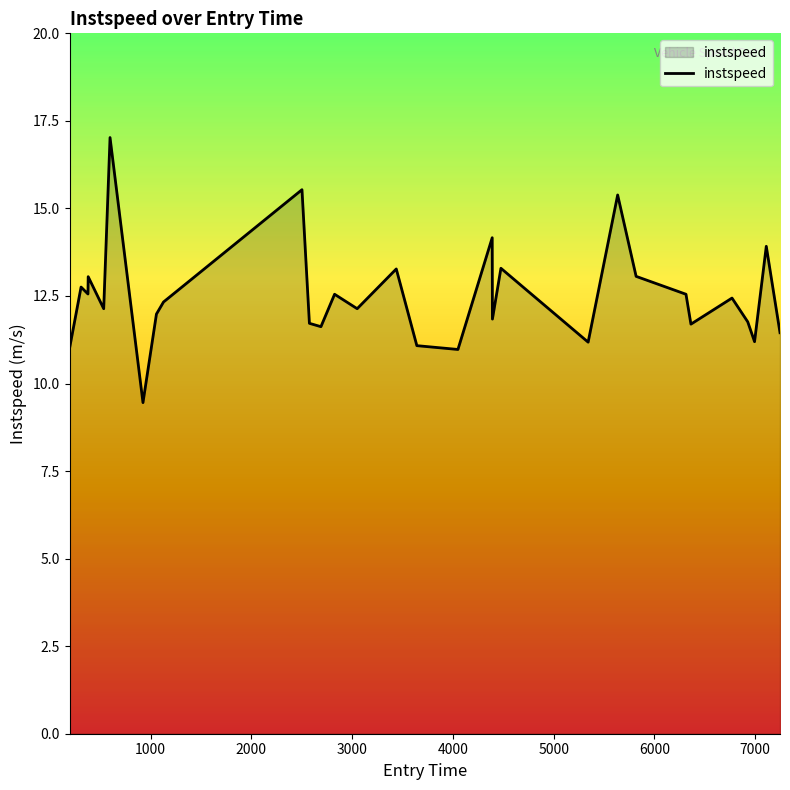

What is the minimum value shown in the chart?

9.5